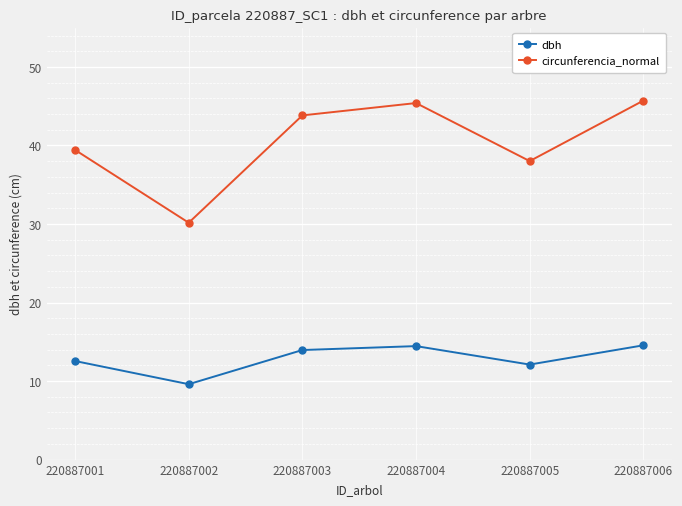

Which series has the largest total across all categories?

circunferencia_normal